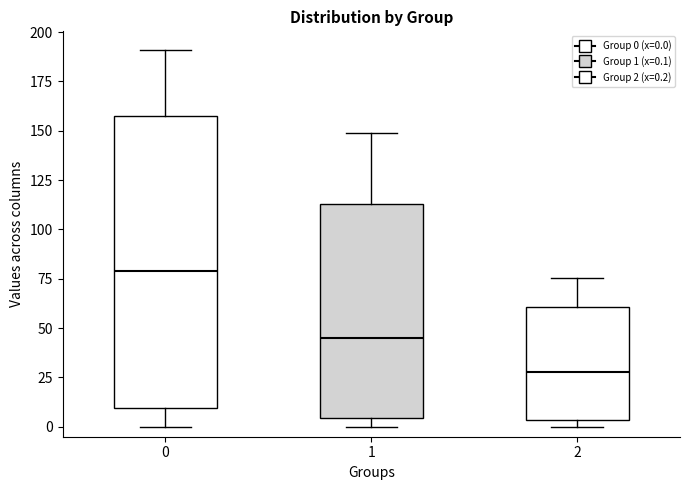

Reading left to right, read every box against the y-axis: the position of its median line, the range the box covers, and the ends of its whiskers. The values are not printed on the chart, so give them approximately, as read against the axis.

0: median 80, box 10 to 160, whiskers 0 to 190
1: median 45, box 5 to 115, whiskers 0 to 150
2: median 30, box 5 to 60, whiskers 0 to 75